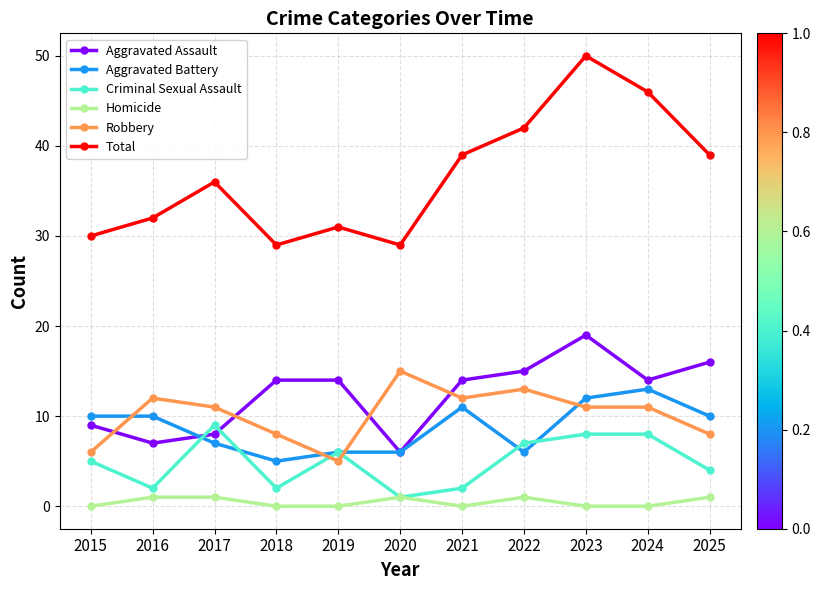

Is it true that Total equals 12 at 2022?

False